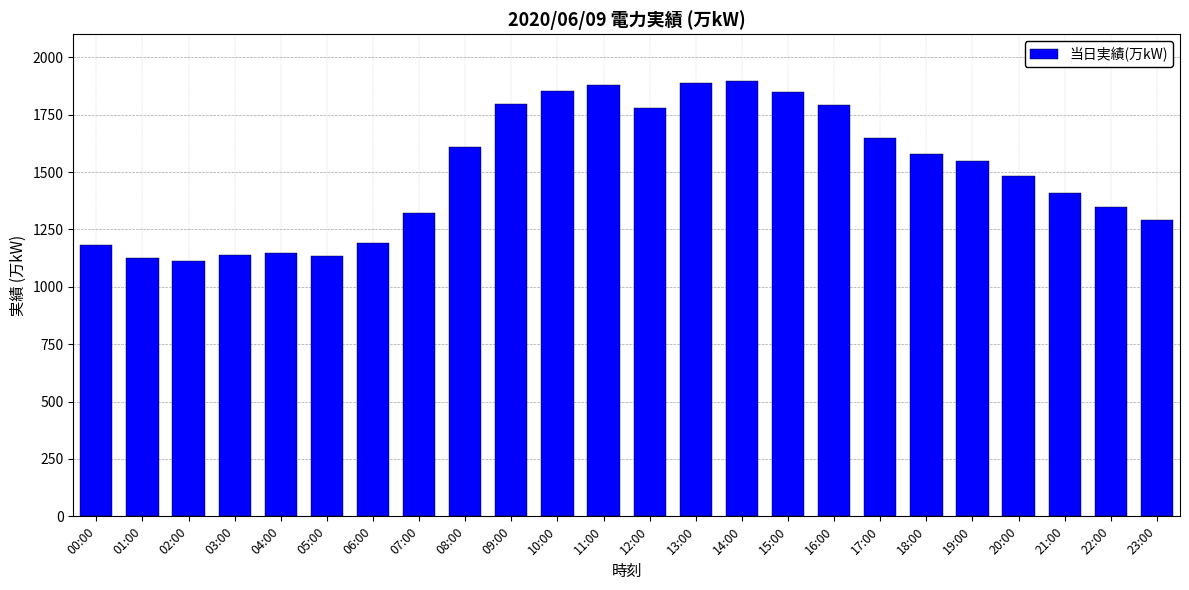

What is the minimum value shown in the chart?

1113